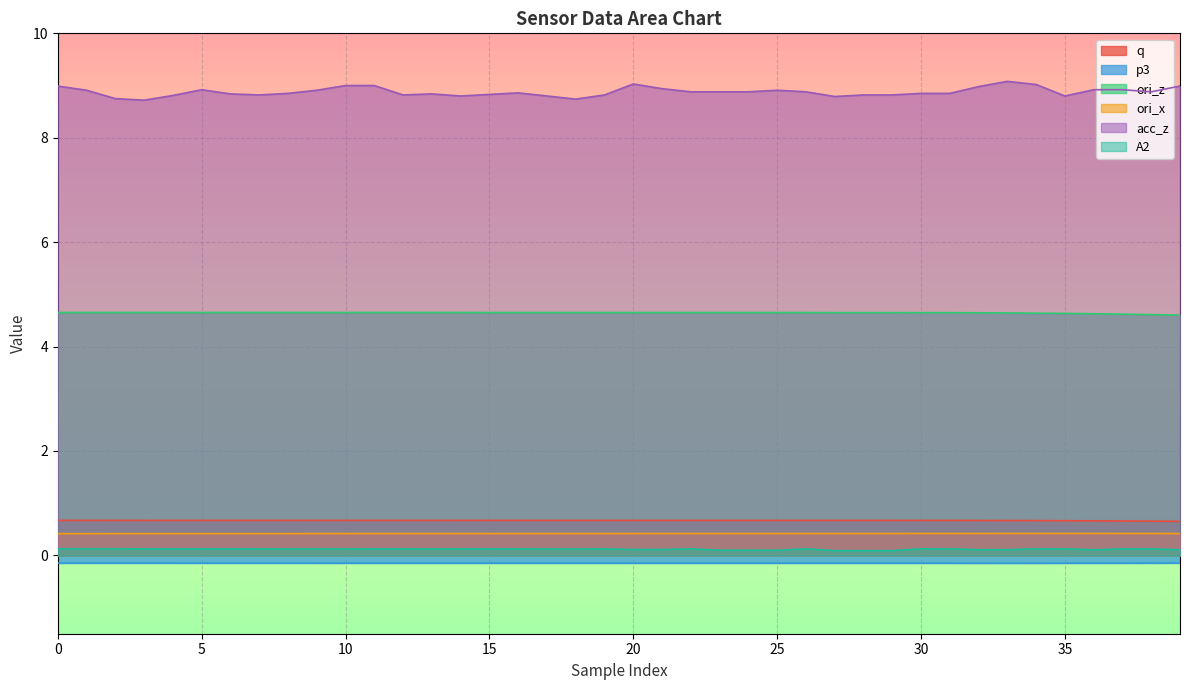

How many lines are shown in the chart?

6